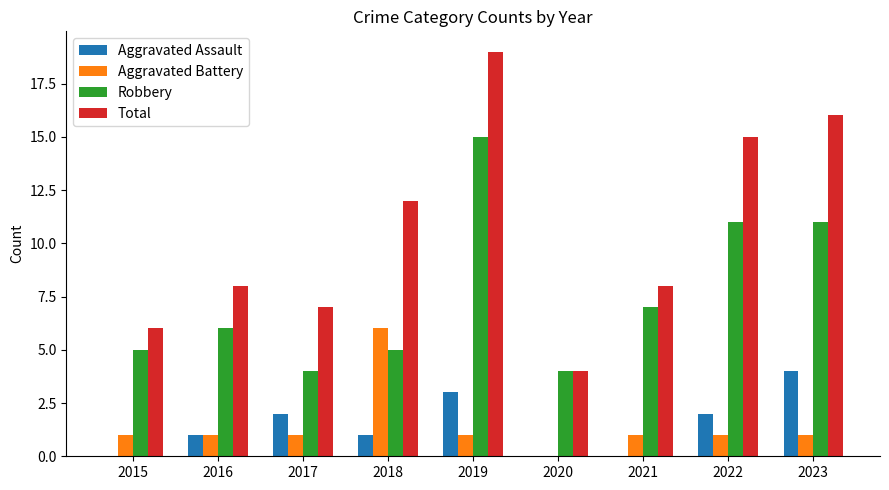

How many Aggravated Assault values are between 0 and 2?

7